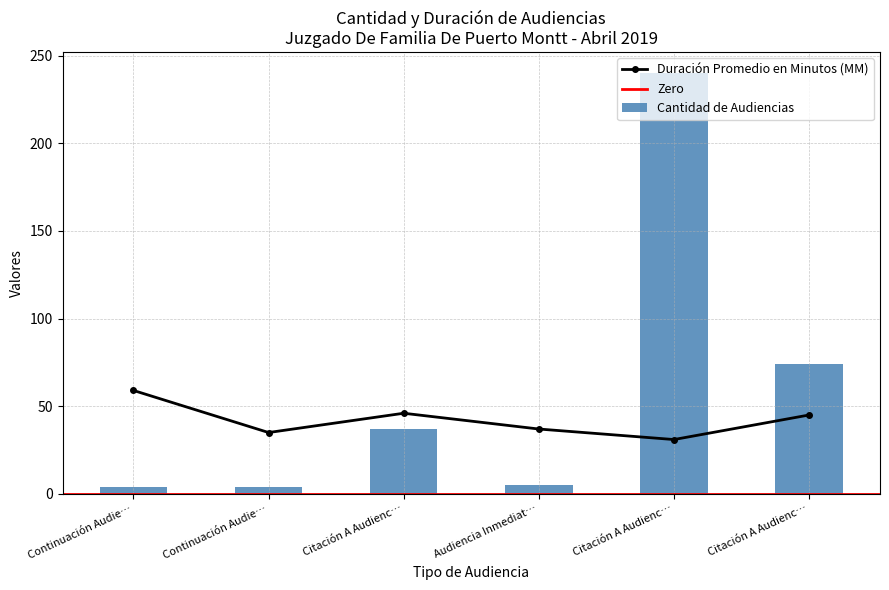

Between Continuación Audie… and Citación A Audienc…, which series saw the biggest shift?

Cantidad de Audiencias